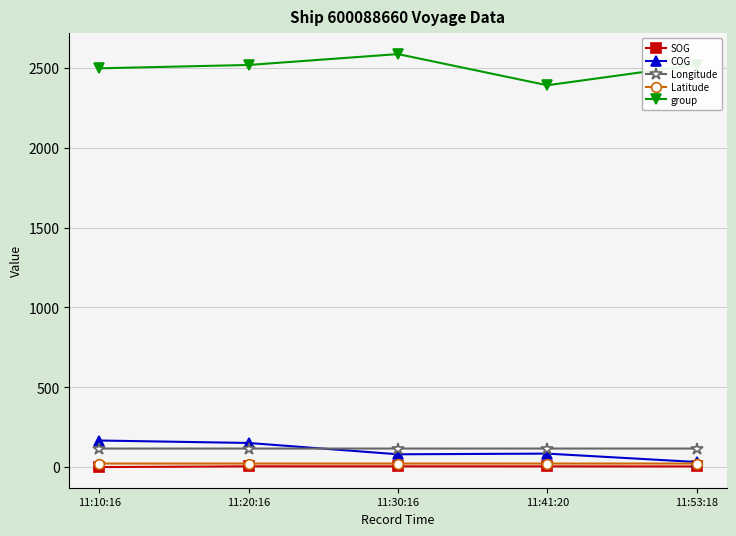

Which series has the largest total across all categories?

group